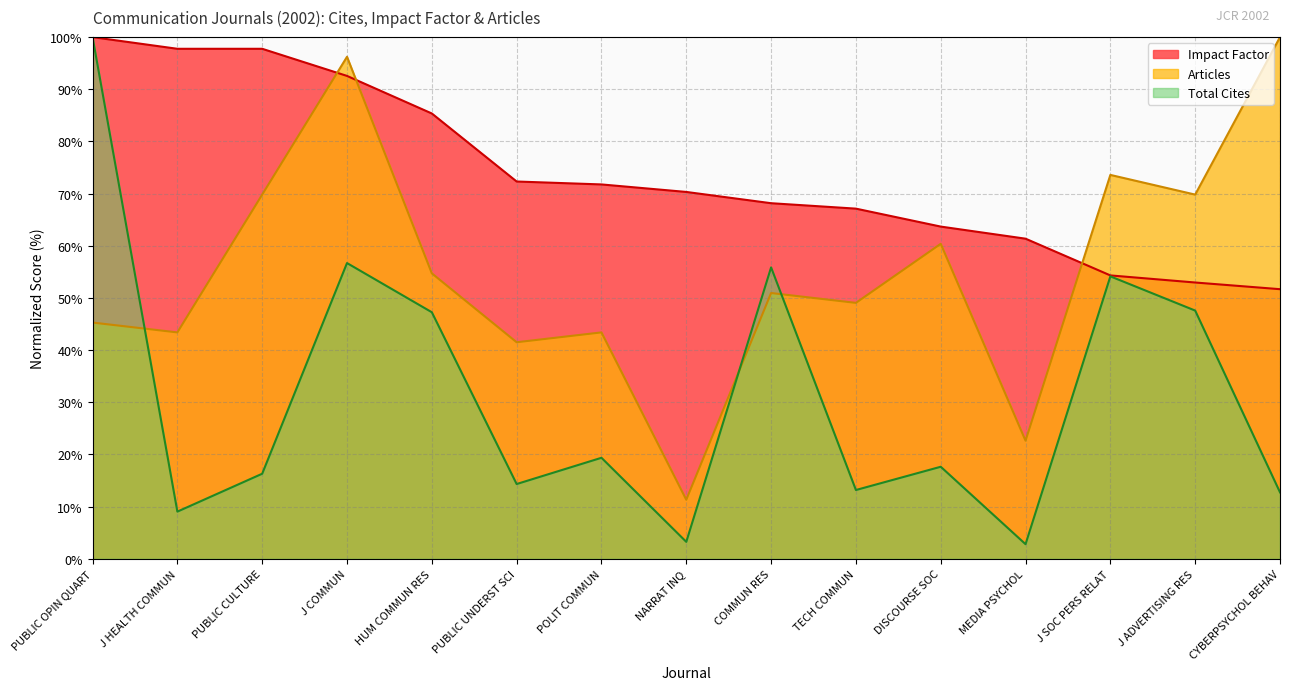

The Total Cites series shows 16.3 at PUBLIC CULTURE. True or false?

True